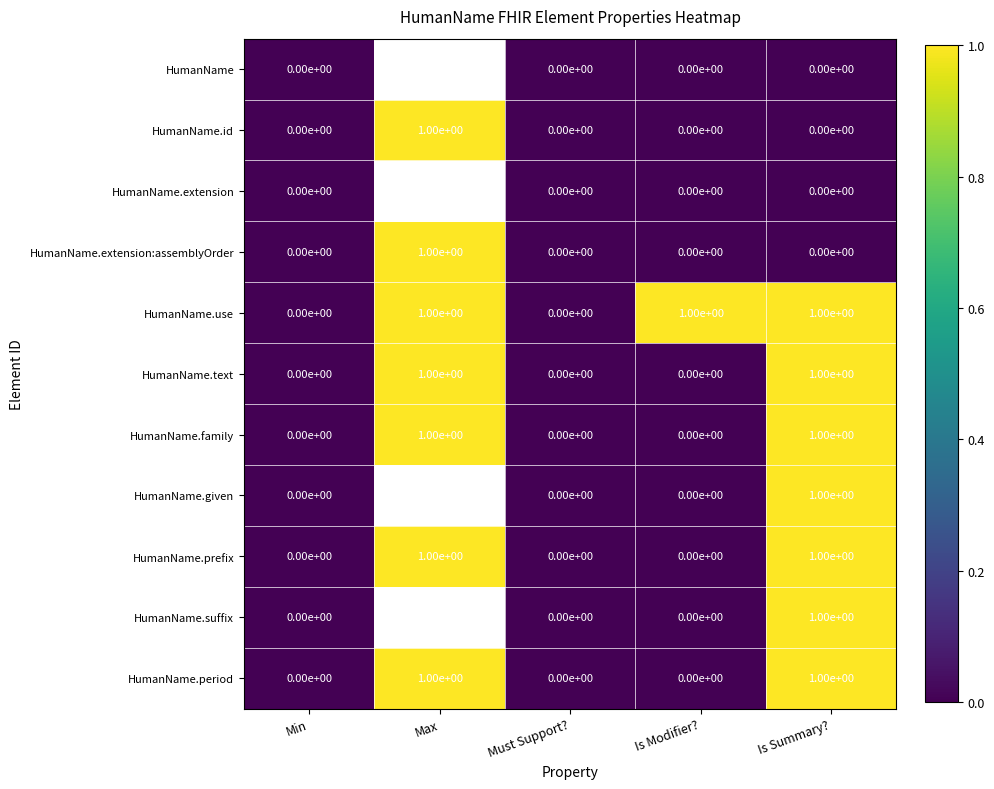

Which category has the highest value in the HumanName.extension:assemblyOrder series?

Max